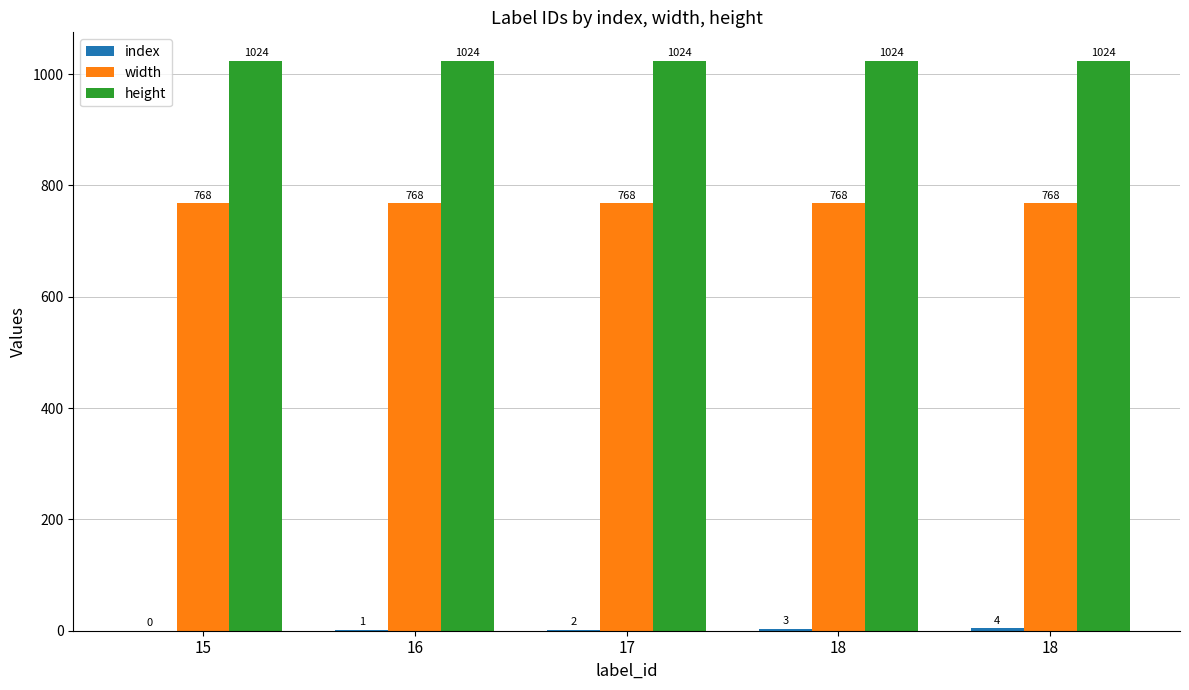

Which has a higher value, 18 or 16?

18